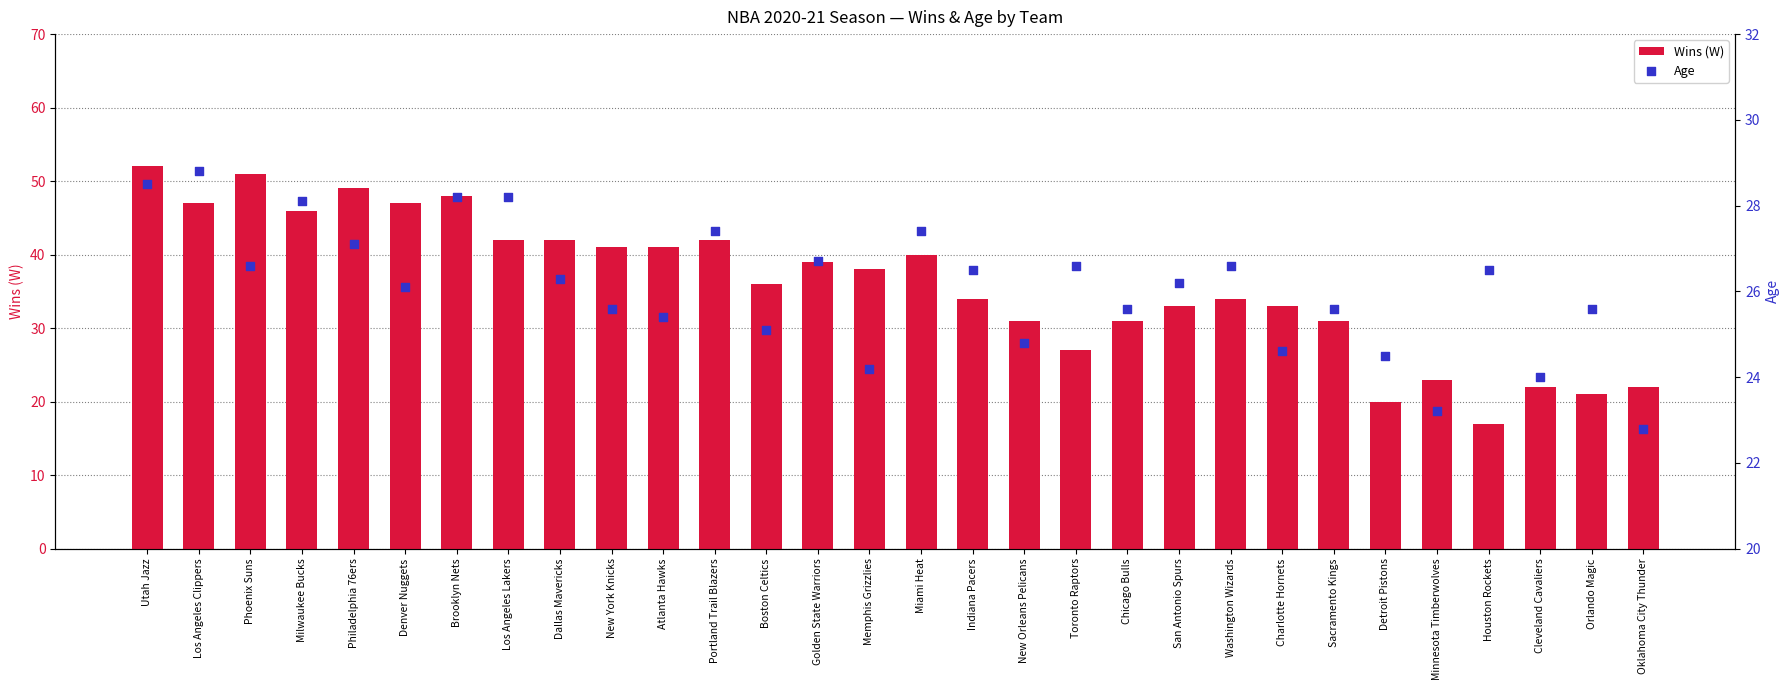

Which series has the widest spread of Y values?

Wins (W)